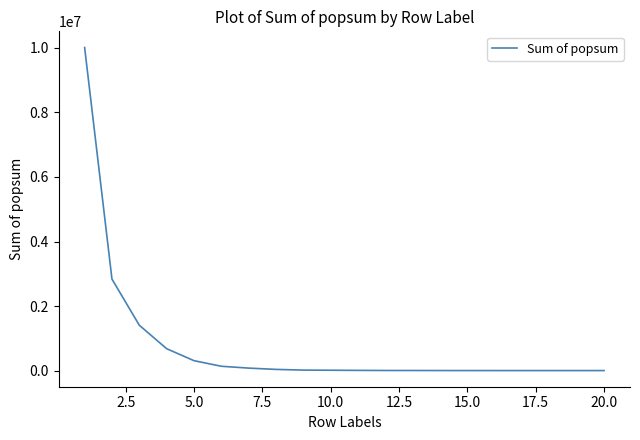

What is the maximum value shown in the chart?

10014243.7